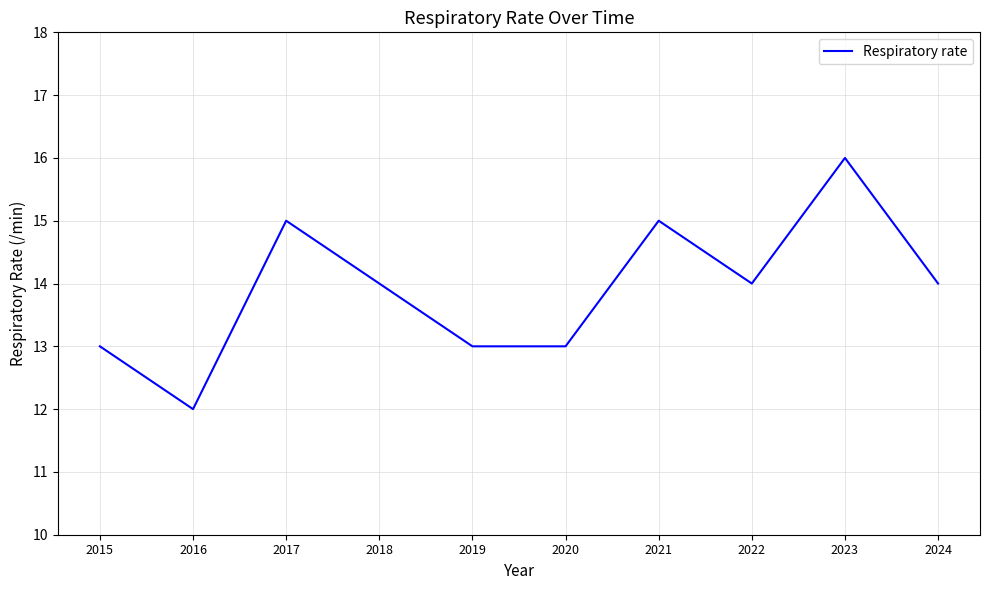

What is the difference between the values at 2021 and 2016?

3